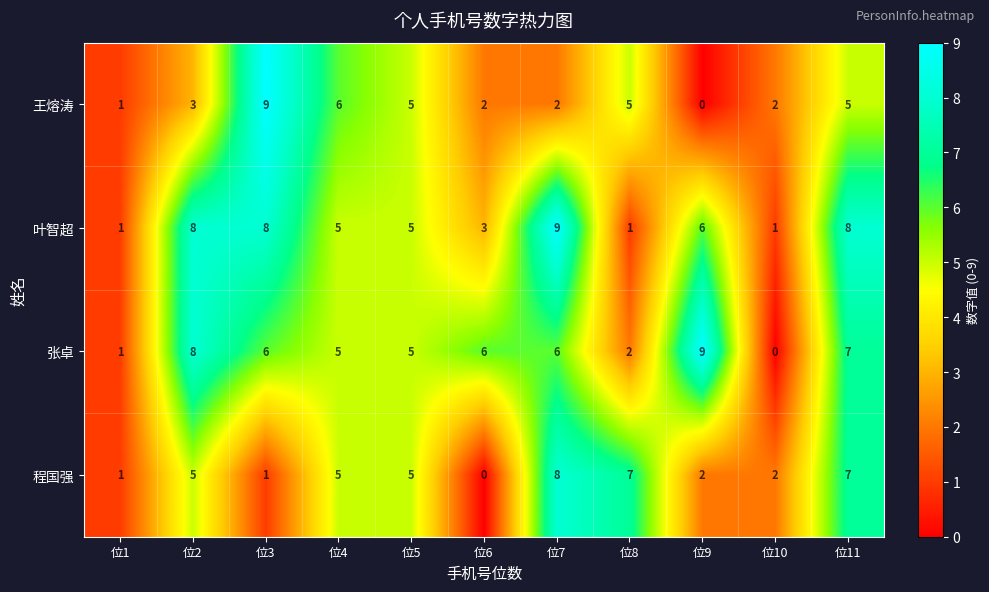

Which category has the highest value in the 程国强 series?

位7